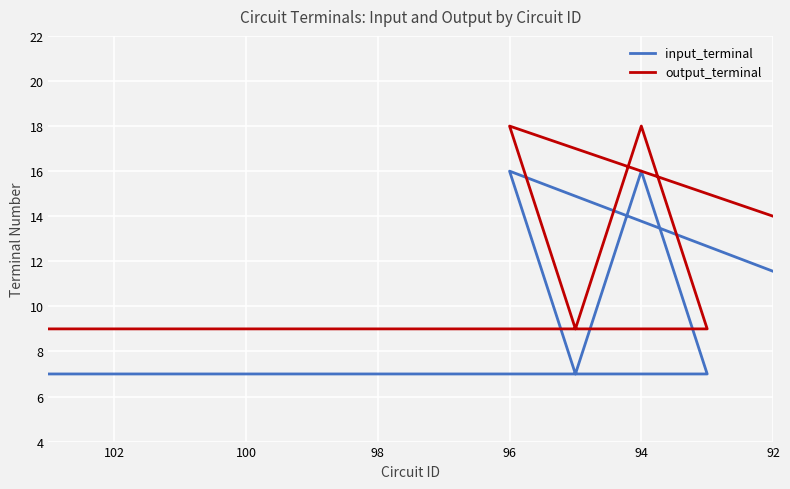

List the series in order of their peak value, lowest first.

input_terminal, output_terminal